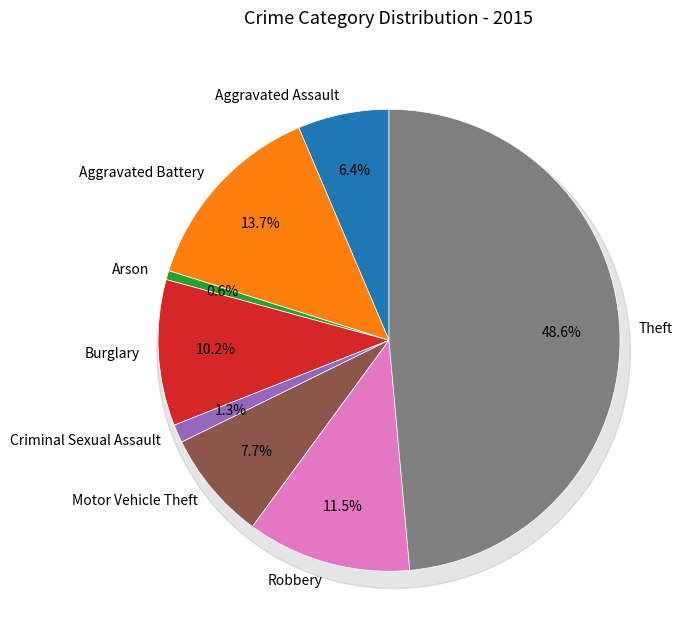

Between Theft and Aggravated Battery, which is larger?

Theft